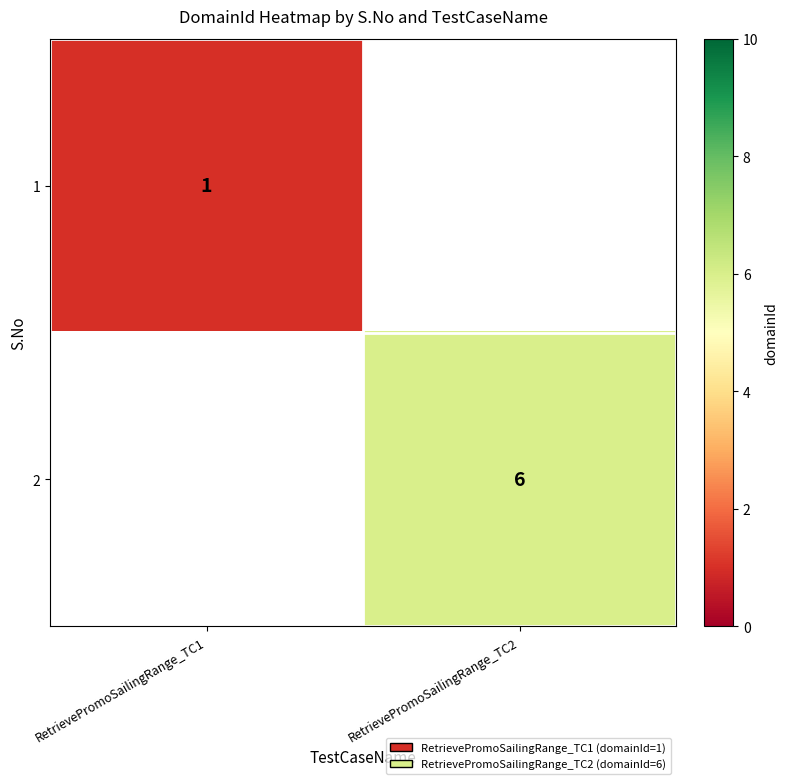

At which category does the chart reach its minimum across all series?

RetrievePromoSailingRange_TC1